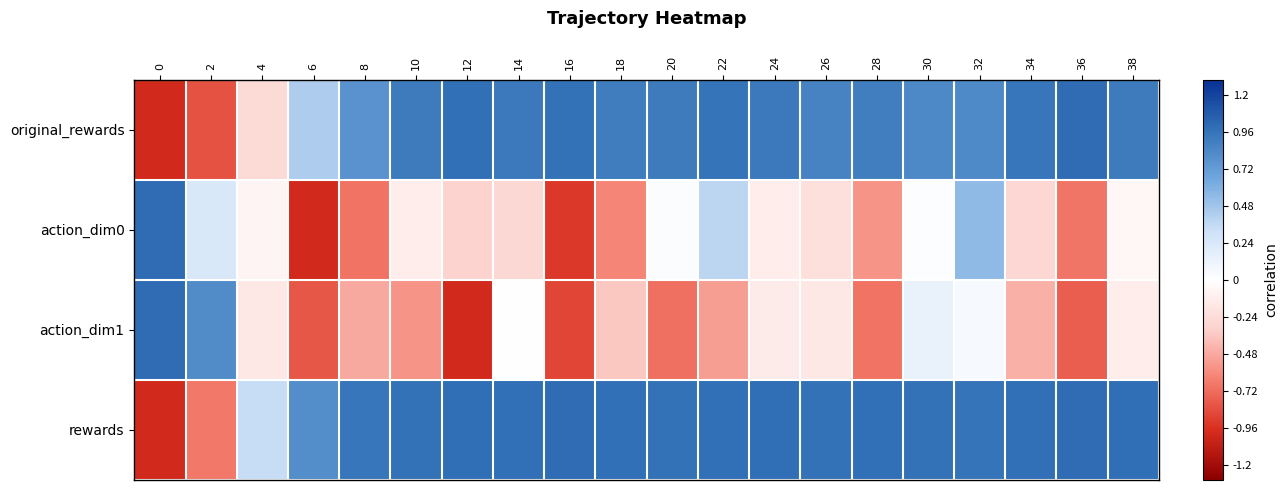

Which series has the largest total across all categories?

rewards